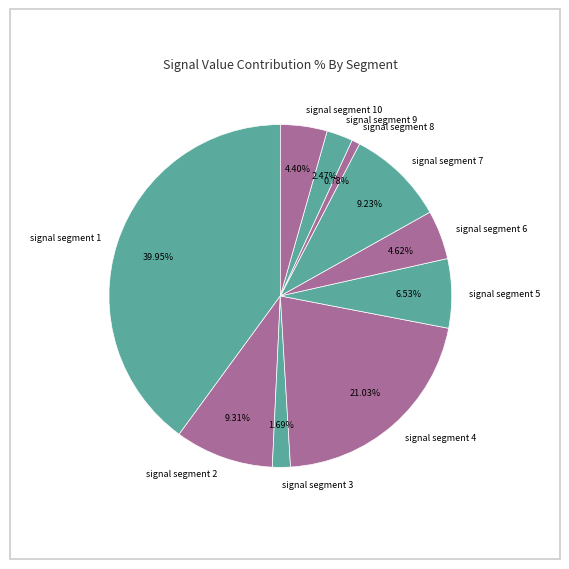

True or false: signal segment 10 accounts for 4% of the total.

True